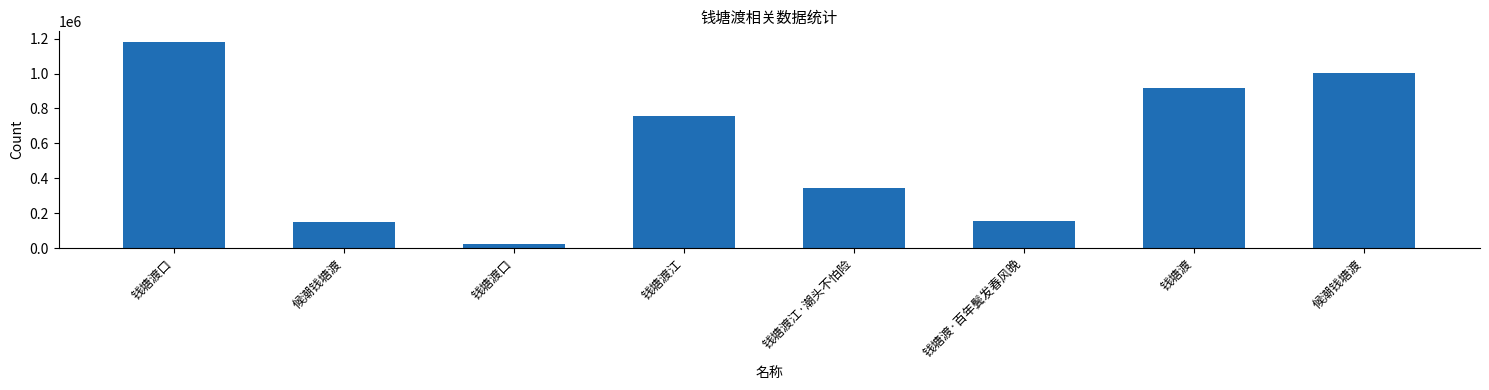

How many distinct data groups are displayed?

1